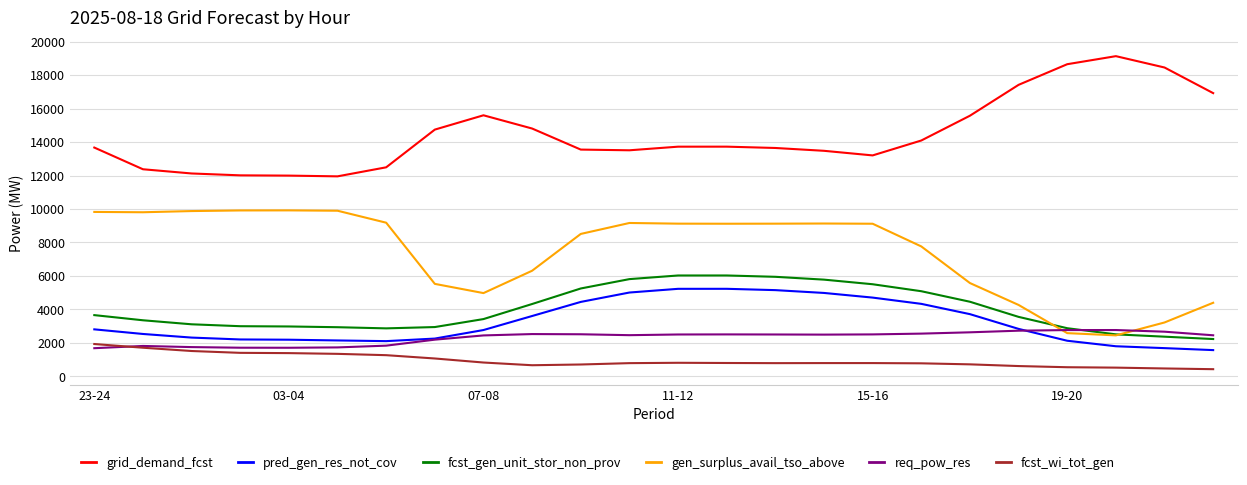

What is the smallest value displayed?

431